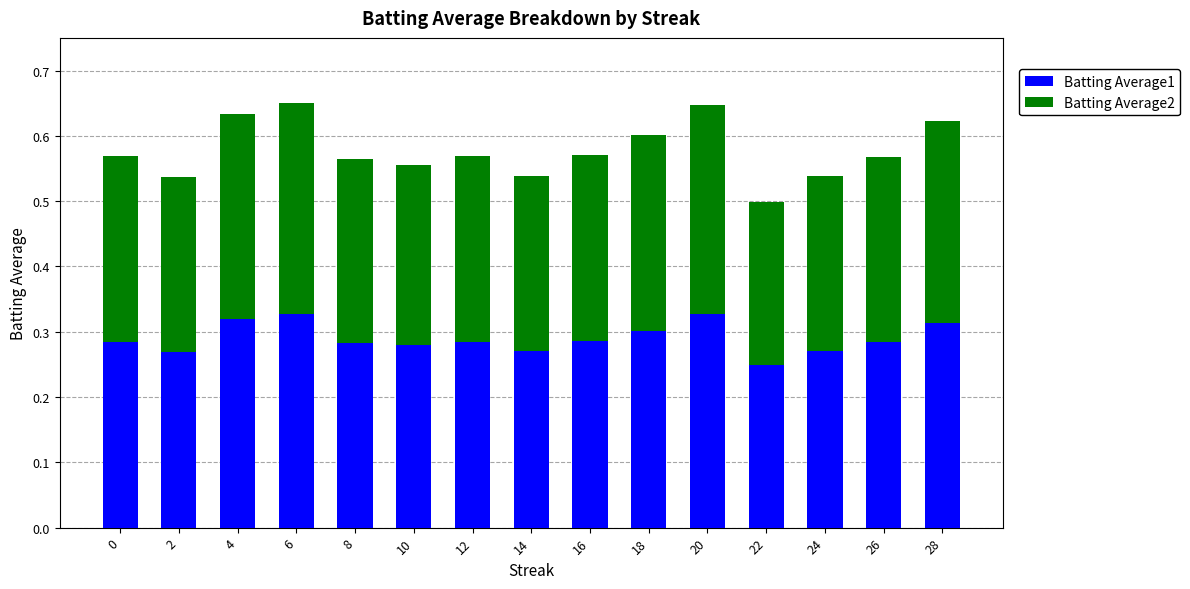

Which category has the lowest value in the Batting Average1 series?

22